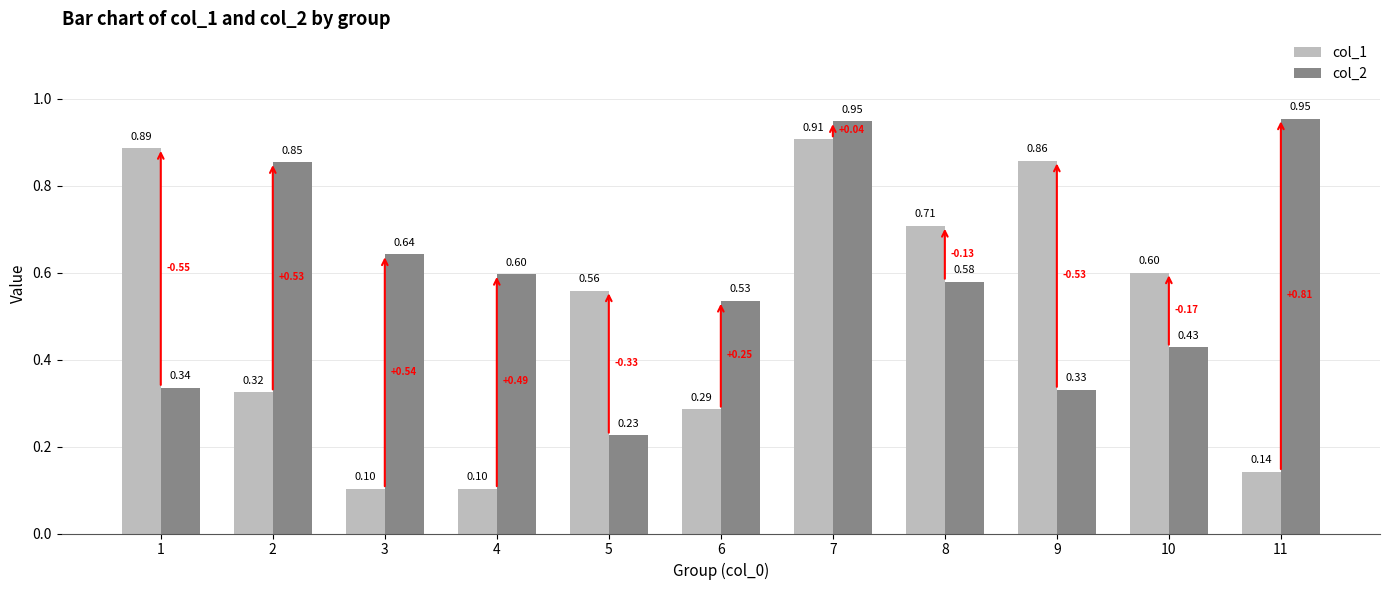

How many bars are there in total?

22